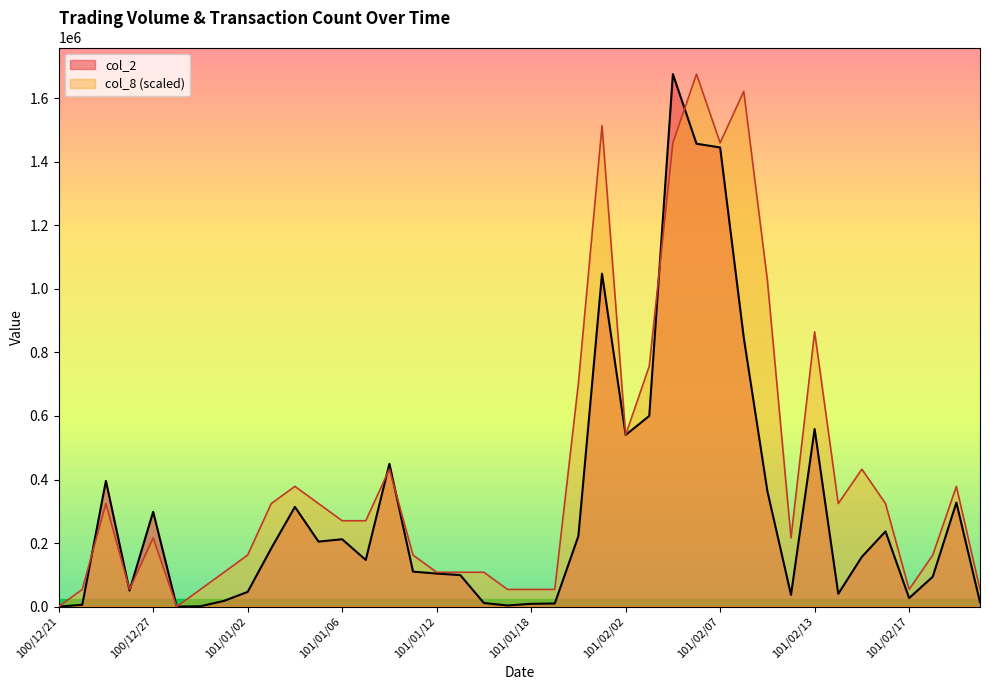

Reading left to right, transcribe all the data shown in this chart.

col_2: 100/12/21=0.0	100/12/22=5800.0	100/12/23=395710.0	100/12/26=50400.0	100/12/27=298500.0	100/12/28=0.0	100/12/29=1130.0	100/12/30=18050.0	101/01/02=46280.0	101/01/03=183630.0	101/01/04=313900.0	101/01/05=204650.0	101/01/06=212050.0	101/01/09=146900.0	101/01/10=449550.0	101/01/11=110200.0	101/01/12=104000.0	101/01/13=99300.0	101/01/16=11320.0	101/01/17=3600.0	101/01/18=8800.0	101/01/30=9800.0	101/01/31=222090.0	101/02/01=1048010.0	101/02/02=540270.0	101/02/03=600270.0	101/02/04=1676080.0	101/02/06=1457020.0	101/02/07=1445240.0	101/02/08=846730.0	101/02/09=363380.0	101/02/10=36900.0	101/02/13=558790.0	101/02/14=40300.0	101/02/15=156850.0	101/02/16=236700.0	101/02/17=26800.0	101/02/20=94200.0	101/02/21=327550.0	101/02/22=13800.0
col_8: 100/12/21=0.0	100/12/22=54067.1	100/12/23=324402.6	100/12/26=54067.1	100/12/27=216268.4	100/12/28=0.0	100/12/29=54067.1	100/12/30=108134.2	101/01/02=162201.3	101/01/03=324402.6	101/01/04=378469.7	101/01/05=324402.6	101/01/06=270335.5	101/01/09=270335.5	101/01/10=432536.8	101/01/11=162201.3	101/01/12=108134.2	101/01/13=108134.2	101/01/16=108134.2	101/01/17=54067.1	101/01/18=54067.1	101/01/30=54067.1	101/01/31=702872.3	101/02/01=1513878.7	101/02/02=540671.0	101/02/03=756939.4	101/02/04=1459811.6	101/02/06=1676080.0	101/02/07=1459811.6	101/02/08=1622012.9	101/02/09=1027274.8	101/02/10=216268.4	101/02/13=865073.5	101/02/14=324402.6	101/02/15=432536.8	101/02/16=324402.6	101/02/17=54067.1	101/02/20=162201.3	101/02/21=378469.7	101/02/22=54067.1